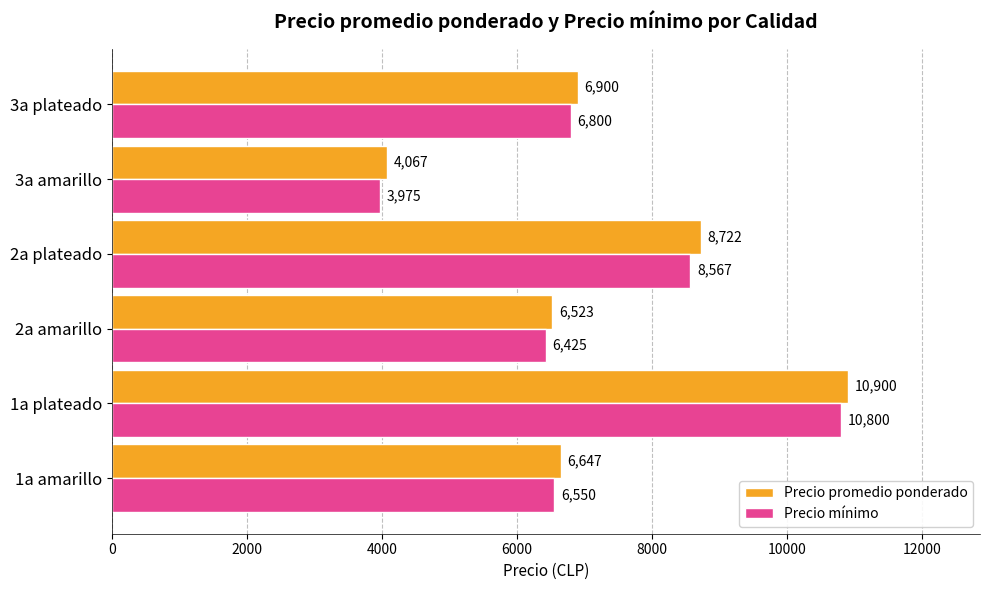

What is the spread (max minus min) of values at 3a plateado?

100